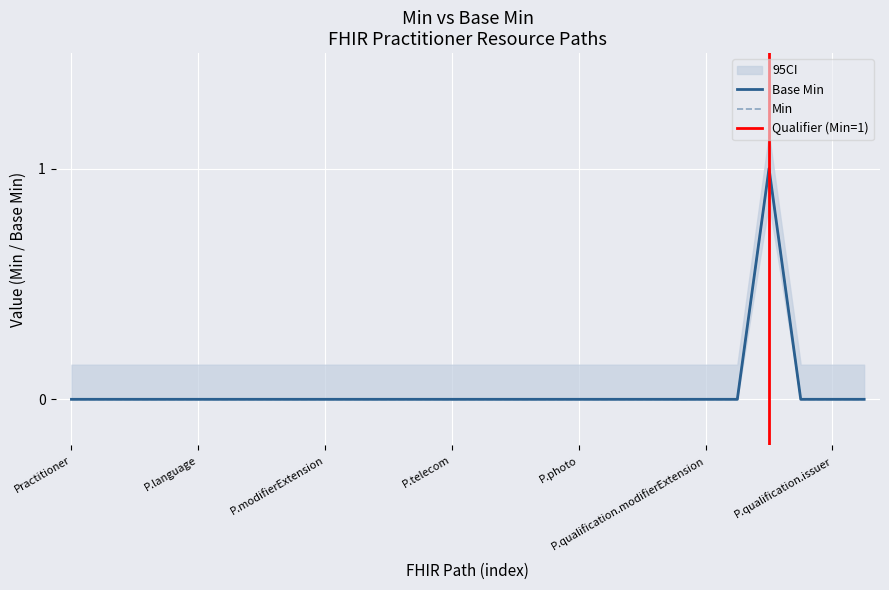

List the series in order of their peak value, highest first.

Min, Base Min